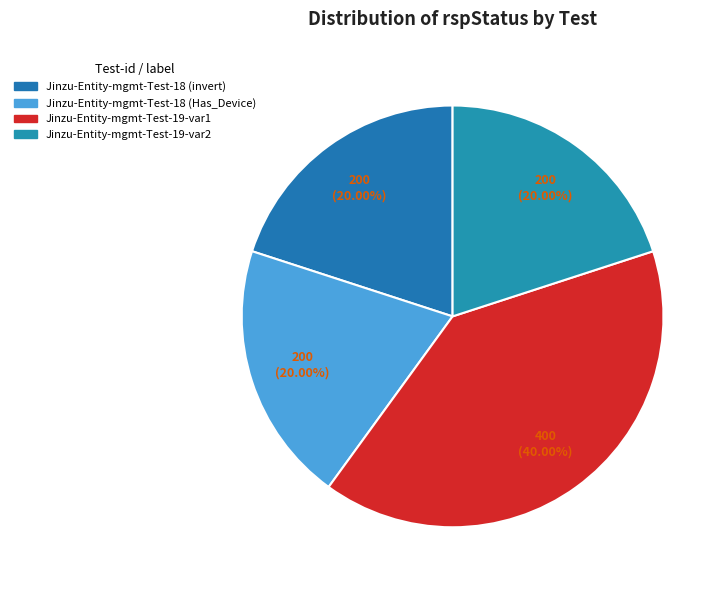

Which has a higher value, Jinzu-Entity-mgmt-Test-19-var2 or Jinzu-Entity-mgmt-Test-18 (Has_Device)?

Jinzu-Entity-mgmt-Test-19-var2